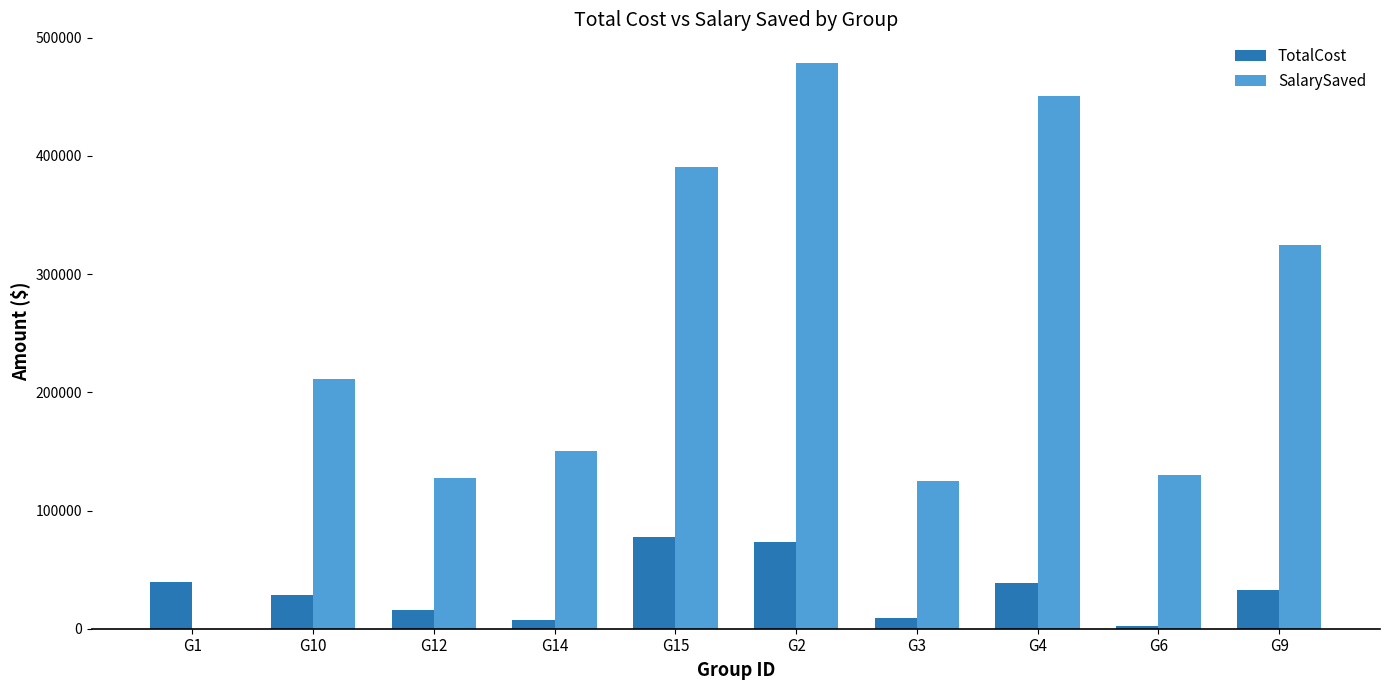

Which series has the largest total across all categories?

SalarySaved